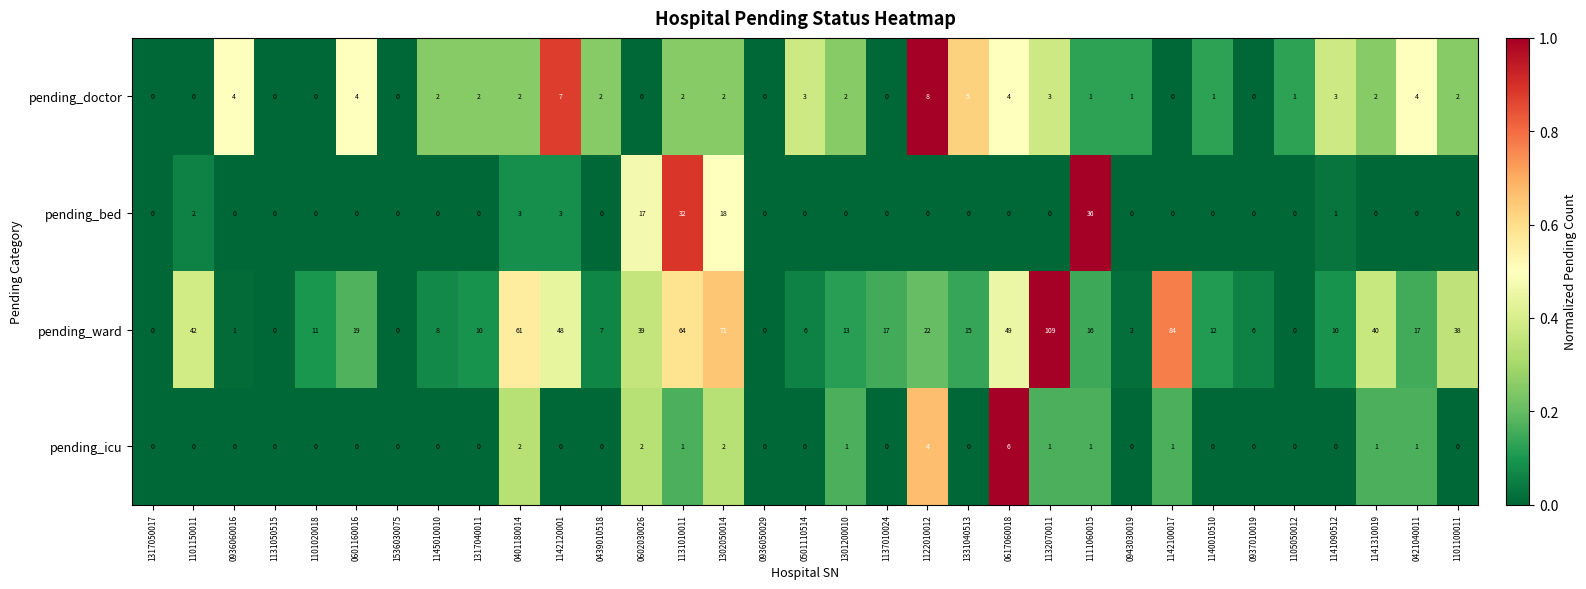

What is the difference between the maximum and minimum values in the pending_icu series?

6